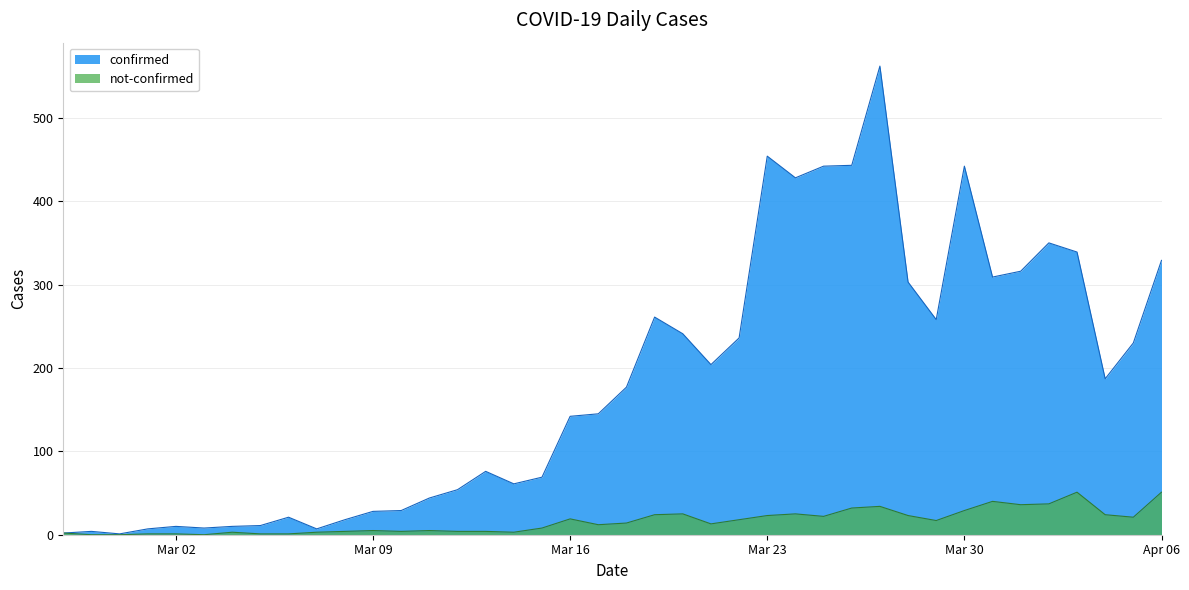

What is the maximum value for not-confirmed?

51